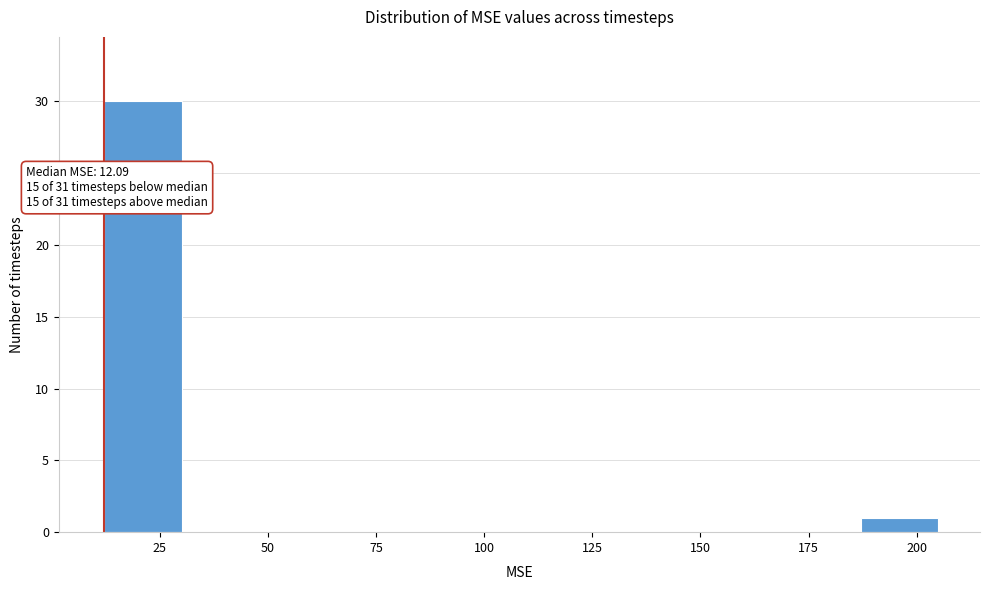

Read against the x-axis, roughly where is the centre of the tallest bar?

20